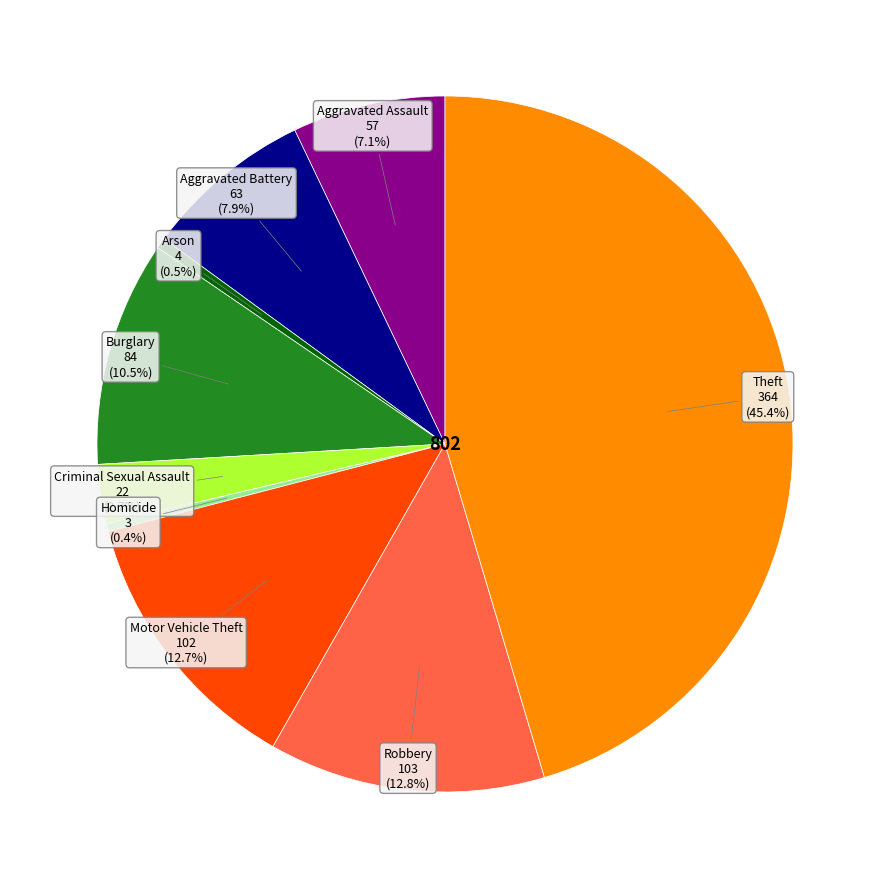

Is there a majority slice in this chart?

No